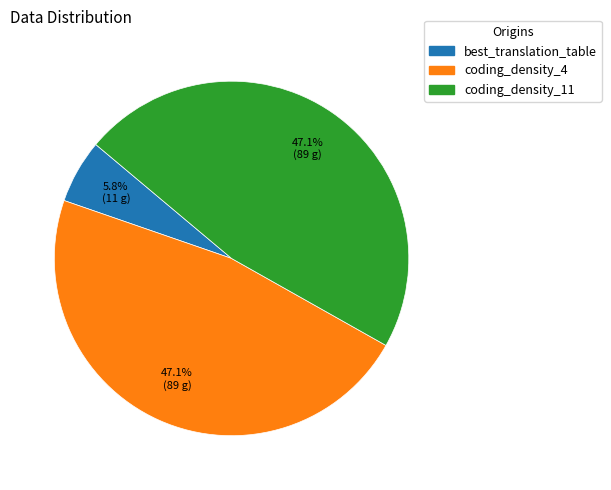

How many slices are in this pie chart?

3